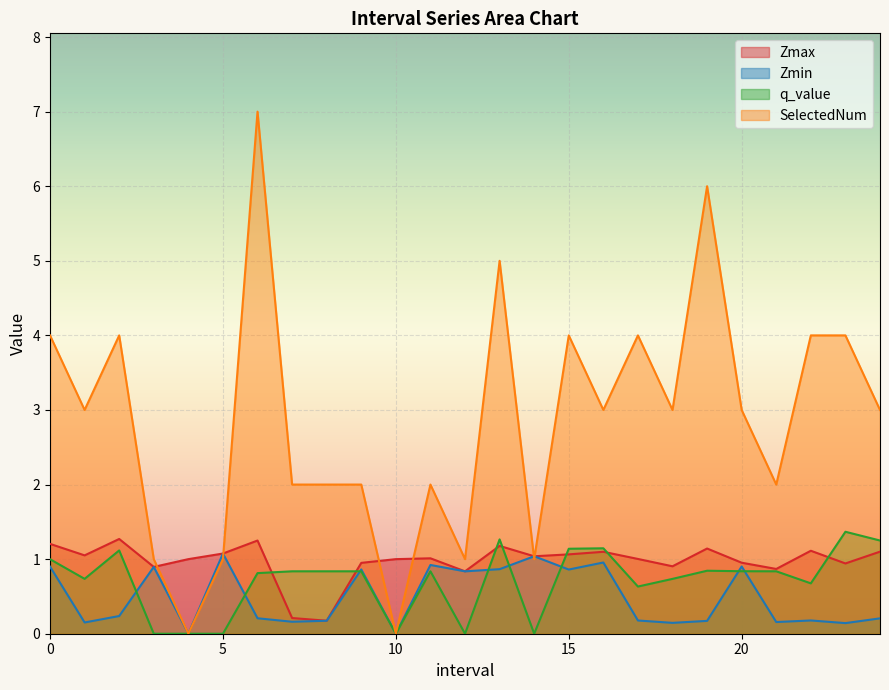

What is the difference between the second highest and minimum values in the Zmin series?

1.0